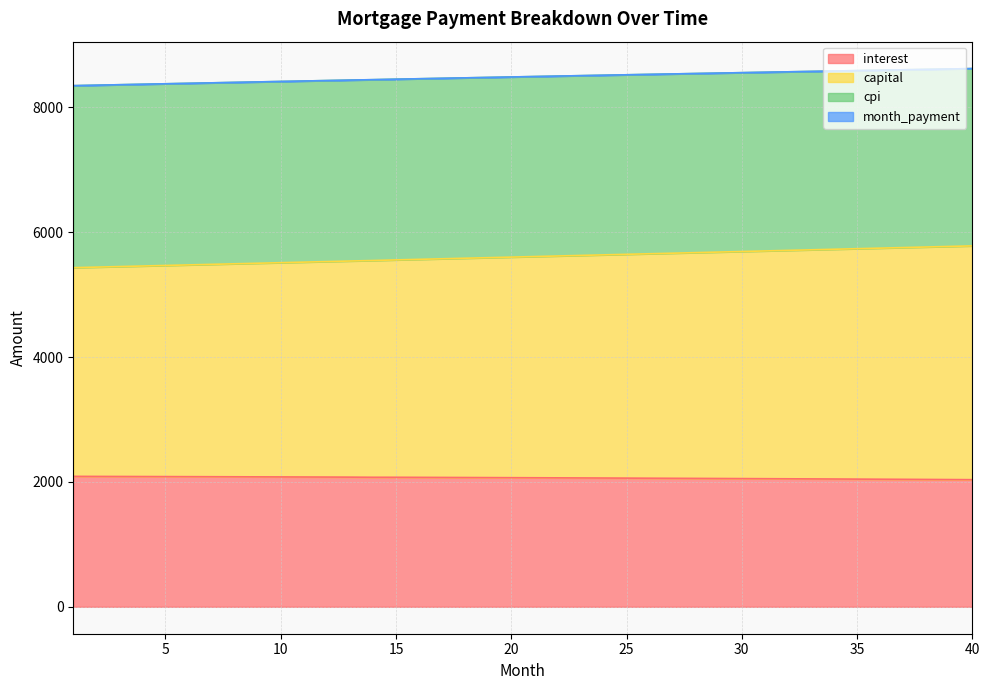

Does the chart have visible grid lines?

Yes